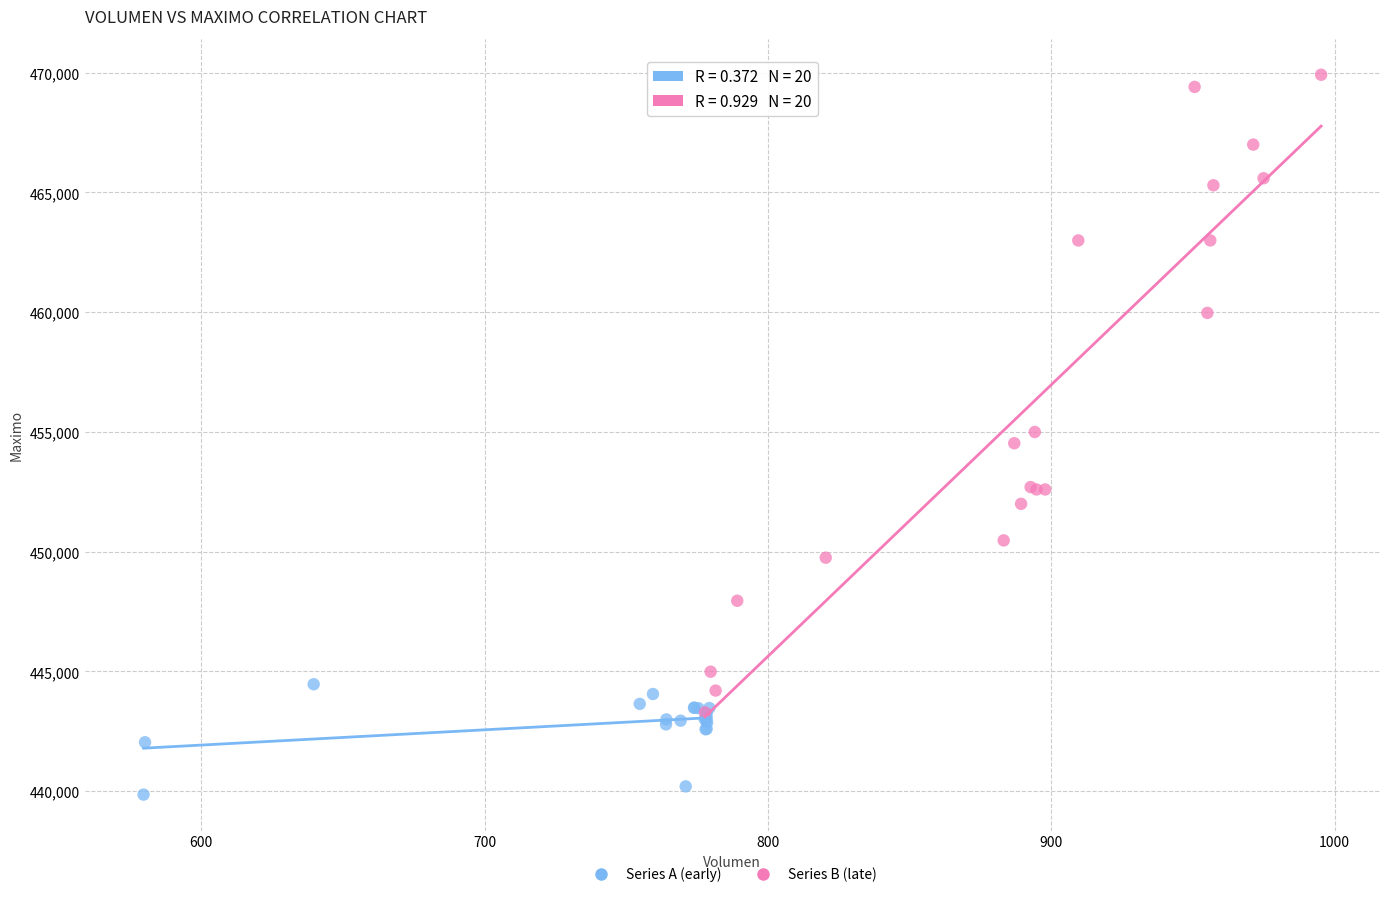

Which series reaches the minimum Y coordinate?

Series A (early)